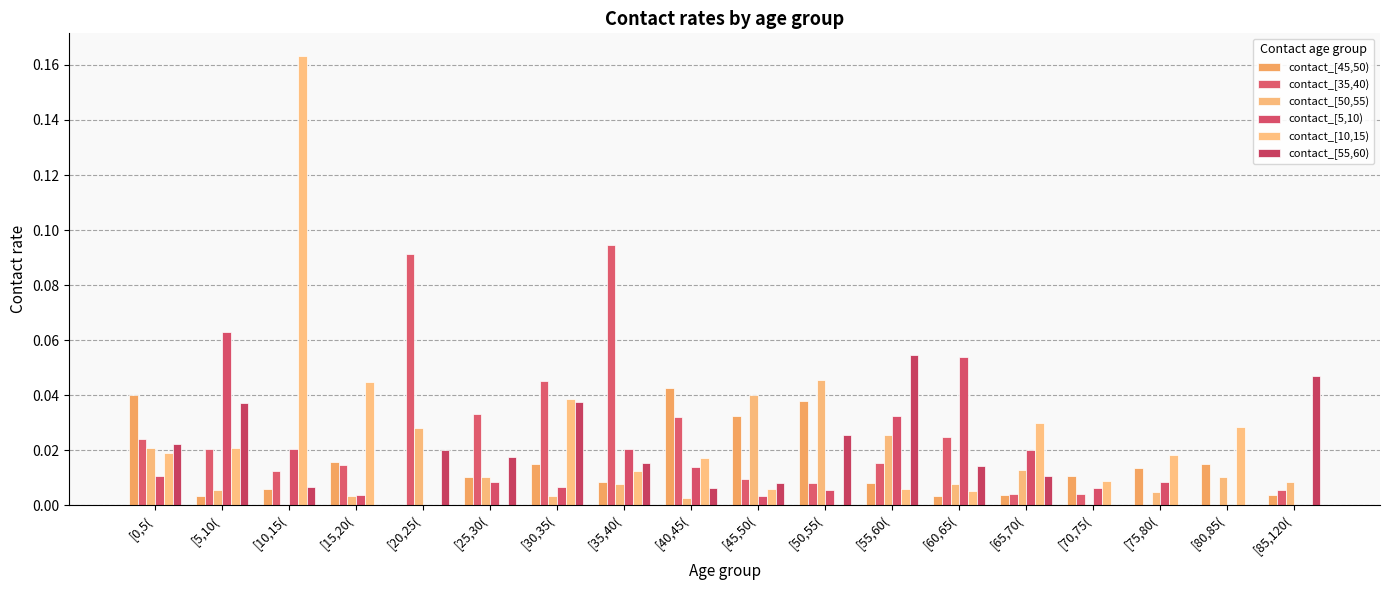

Reading right to left, list all the values displayed in this chart.

contact_[45,50): [85,120(=0.0	[80,85(=0.0	[75,80(=0.0	[70,75(=0.0	[65,70(=0.0	[60,65(=0.0	[55,60(=0.0	[50,55(=0.0	[45,50(=0.0	[40,45(=0.0	[35,40(=0.0	[30,35(=0.0	[25,30(=0.0	[20,25(=0.0	[15,20(=0.0	[10,15(=0.0	[5,10(=0.0	[0,5(=0.0
contact_[35,40): [85,120(=0.0	[80,85(=0.0	[75,80(=0.0	[70,75(=0.0	[65,70(=0.0	[60,65(=0.0	[55,60(=0.0	[50,55(=0.0	[45,50(=0.0	[40,45(=0.0	[35,40(=0.1	[30,35(=0.0	[25,30(=0.0	[20,25(=0.1	[15,20(=0.0	[10,15(=0.0	[5,10(=0.0	[0,5(=0.0
contact_[50,55): [85,120(=0.0	[80,85(=0.0	[75,80(=0.0	[70,75(=0.0	[65,70(=0.0	[60,65(=0.0	[55,60(=0.0	[50,55(=0.0	[45,50(=0.0	[40,45(=0.0	[35,40(=0.0	[30,35(=0.0	[25,30(=0.0	[20,25(=0.0	[15,20(=0.0	[10,15(=0.0	[5,10(=0.0	[0,5(=0.0
contact_[5,10): [85,120(=0.0	[80,85(=0.0	[75,80(=0.0	[70,75(=0.0	[65,70(=0.0	[60,65(=0.1	[55,60(=0.0	[50,55(=0.0	[45,50(=0.0	[40,45(=0.0	[35,40(=0.0	[30,35(=0.0	[25,30(=0.0	[20,25(=0.0	[15,20(=0.0	[10,15(=0.0	[5,10(=0.1	[0,5(=0.0
contact_[10,15): [85,120(=0.0	[80,85(=0.0	[75,80(=0.0	[70,75(=0.0	[65,70(=0.0	[60,65(=0.0	[55,60(=0.0	[50,55(=0.0	[45,50(=0.0	[40,45(=0.0	[35,40(=0.0	[30,35(=0.0	[25,30(=0.0	[20,25(=0.0	[15,20(=0.0	[10,15(=0.2	[5,10(=0.0	[0,5(=0.0
contact_[55,60): [85,120(=0.0	[80,85(=0.0	[75,80(=0.0	[70,75(=0.0	[65,70(=0.0	[60,65(=0.0	[55,60(=0.1	[50,55(=0.0	[45,50(=0.0	[40,45(=0.0	[35,40(=0.0	[30,35(=0.0	[25,30(=0.0	[20,25(=0.0	[15,20(=0.0	[10,15(=0.0	[5,10(=0.0	[0,5(=0.0